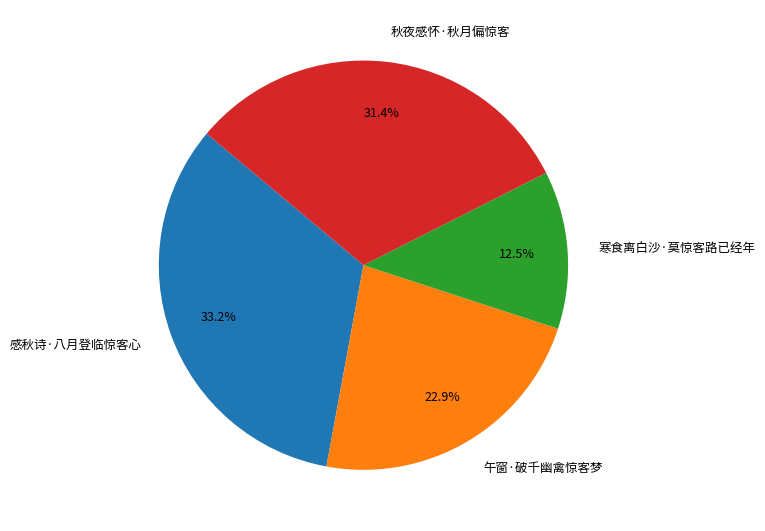

Which category has the biggest portion of the pie?

感秋诗·八月登临惊客心